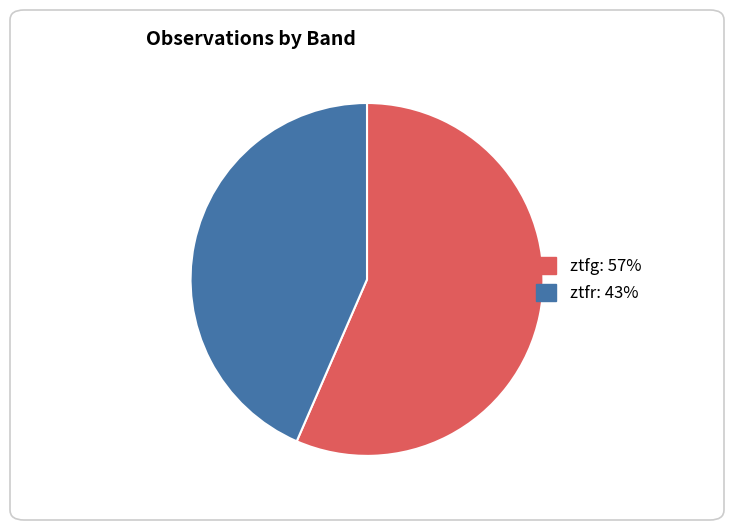

Do ztfr and ztfg together represent more than half of the pie?

Yes